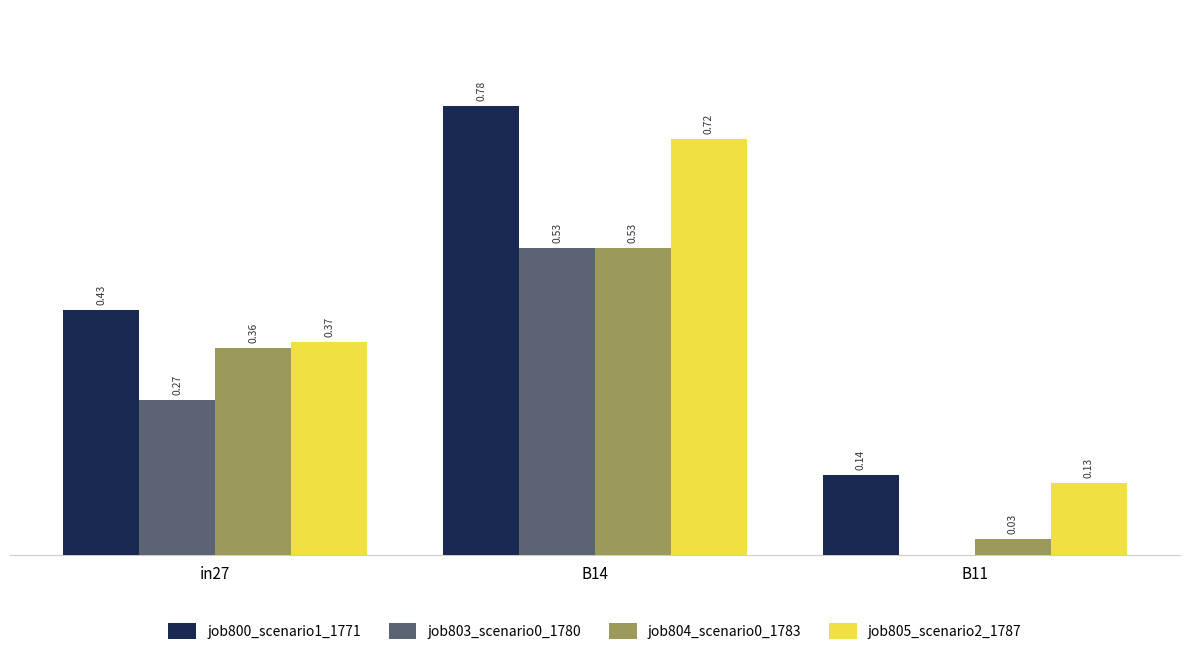

Are the bars horizontal?

No